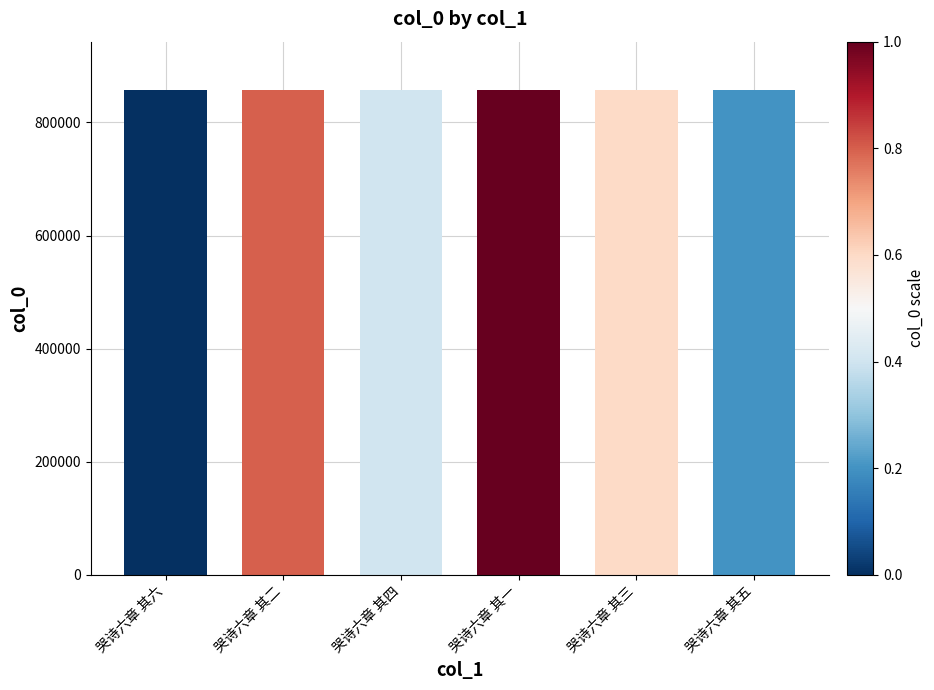

Does the chart contain any negative values?

No